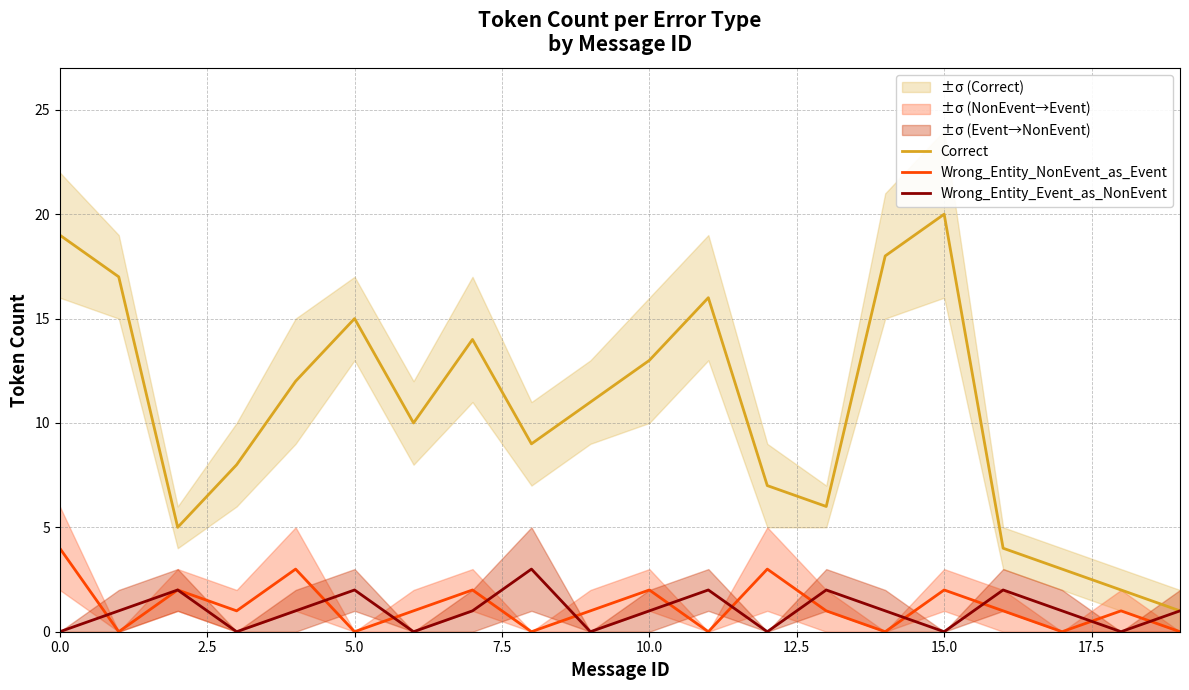

What are all the series names shown in the legend?

Correct, Wrong_Entity_NonEvent_as_Event, Wrong_Entity_Event_as_NonEvent